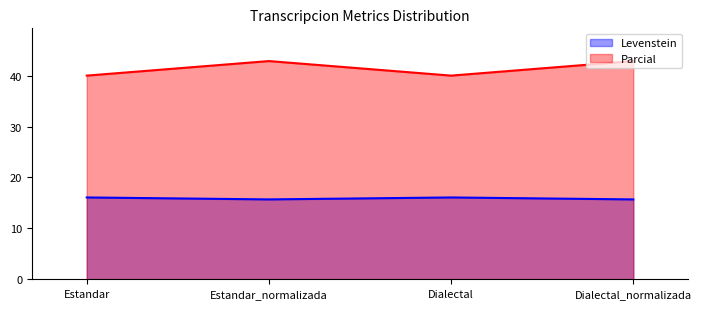

Count the number of data series in this chart.

2